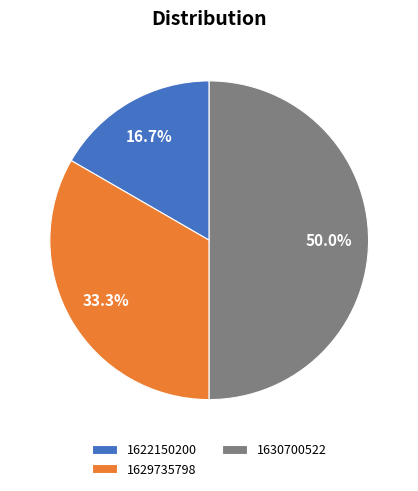

What percentage is NOT represented by 1630700522?

50.0%